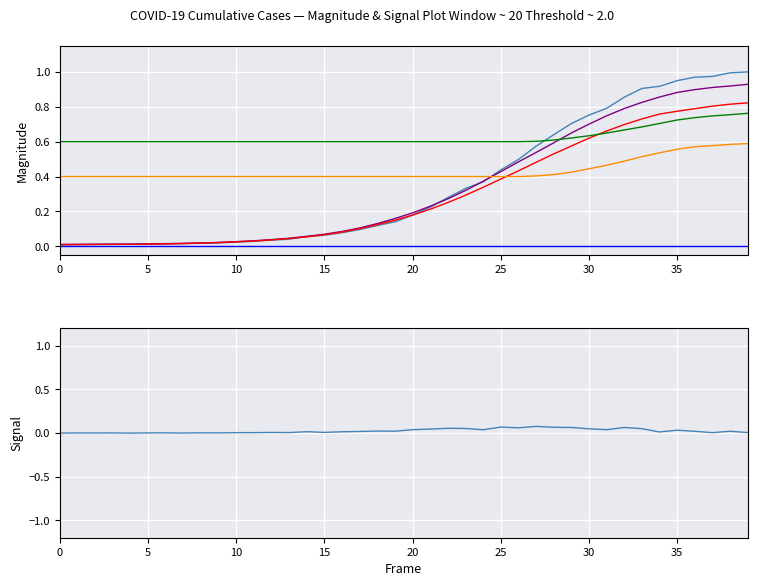

Count the number of categories in the chart.

40